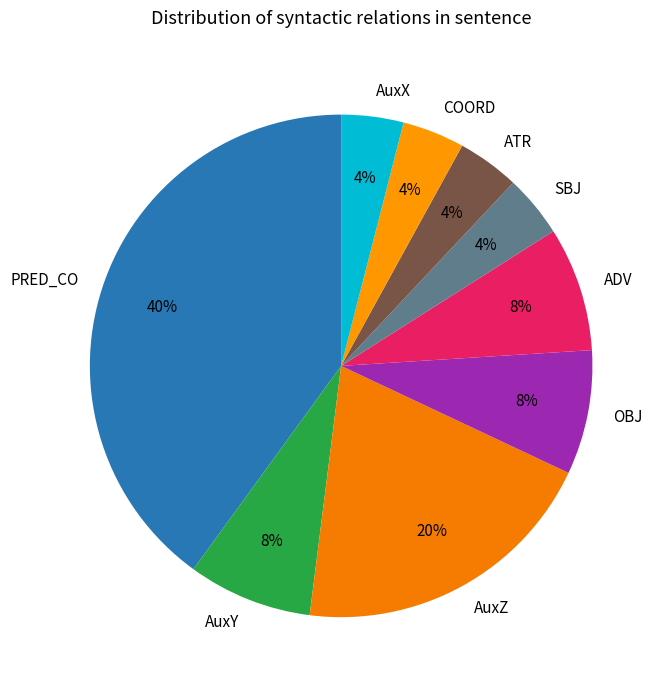

Is there any slice that represents more than half of the pie?

No